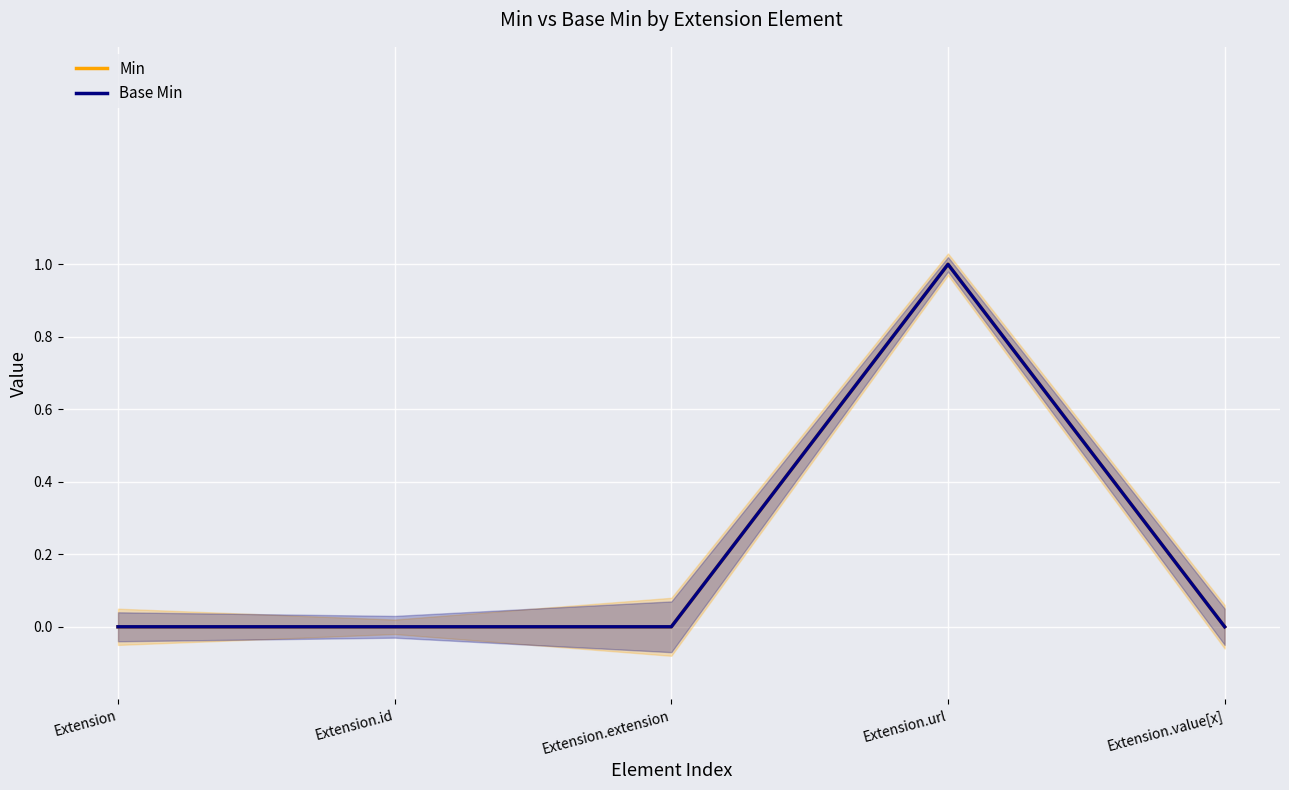

What is the difference between the maximum and minimum values in the Base Min series?

1